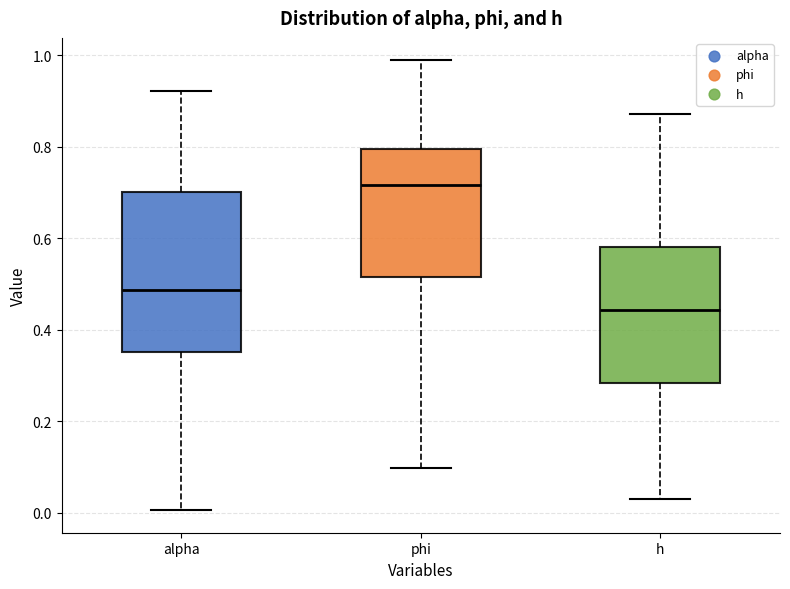

Reading left to right, transcribe this box plot: for each box, give where its median line is, the range the box spans, and where its two whiskers end, as read against the y-axis. The values are not printed on the chart, so give them approximately, as read against the axis.

alpha: median 0.48, box 0.36 to 0.70, whiskers 0.00 to 0.92
phi: median 0.72, box 0.52 to 0.80, whiskers 0.10 to 0.98
h: median 0.44, box 0.28 to 0.58, whiskers 0.04 to 0.88